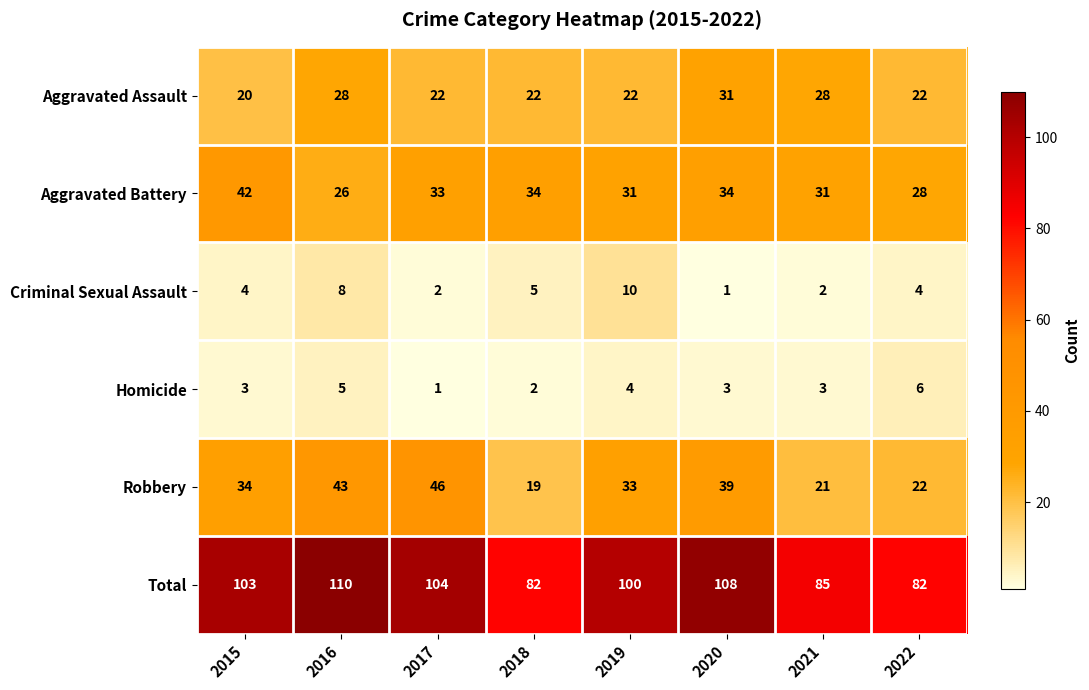

At how many categories does at least one series exceed 1?

8